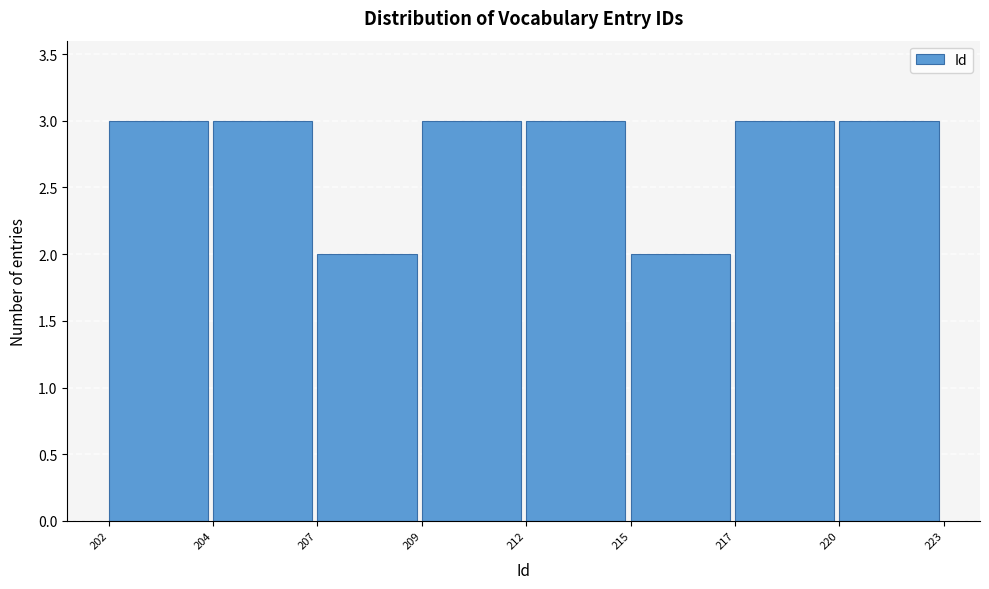

Reading right to left, extract all data points from this chart.

3	3	2	3	3	2	3	3